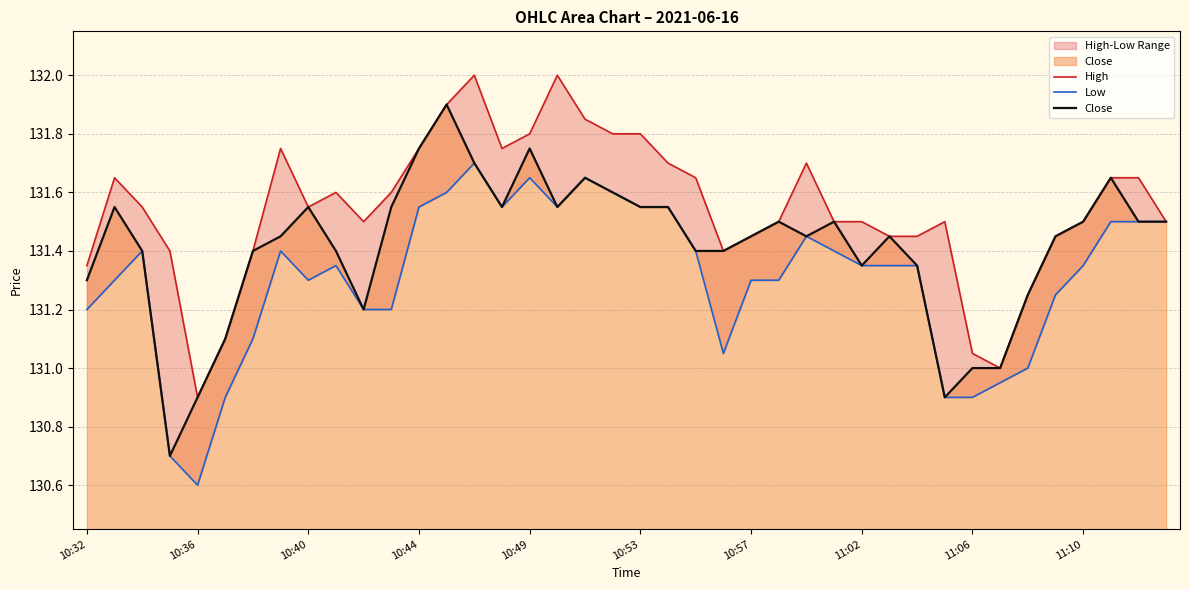

The value of Close at 10:40 is 54.1. True or false?

False